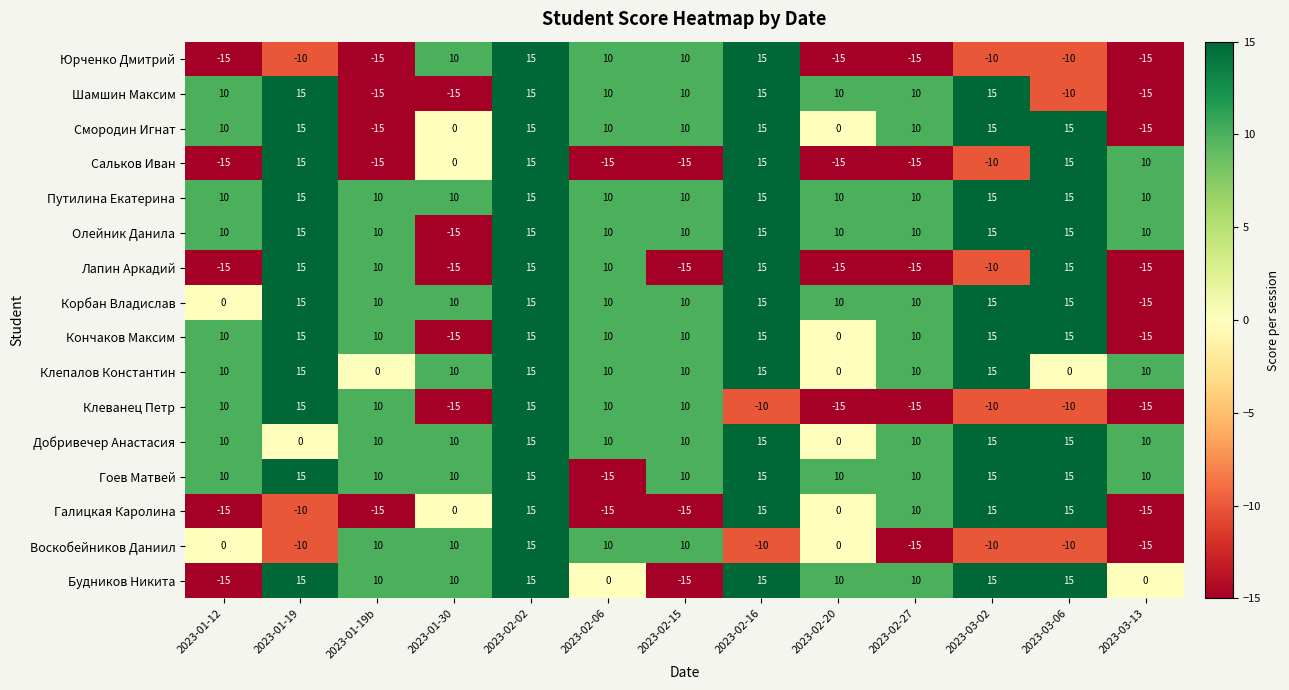

Count the number of categories in the chart.

13